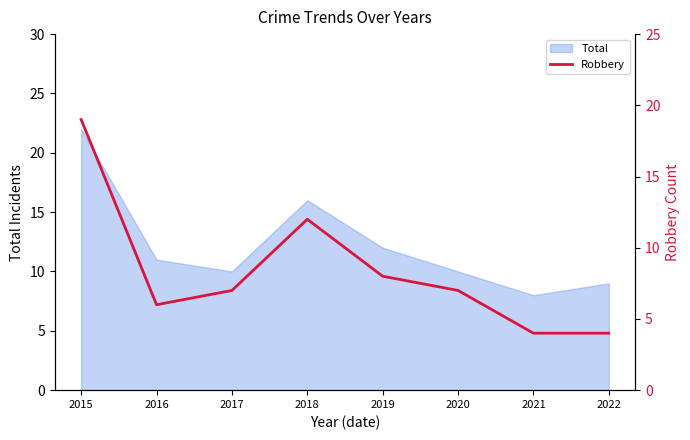

True or false: the data has more than 1 interior local peaks.

False